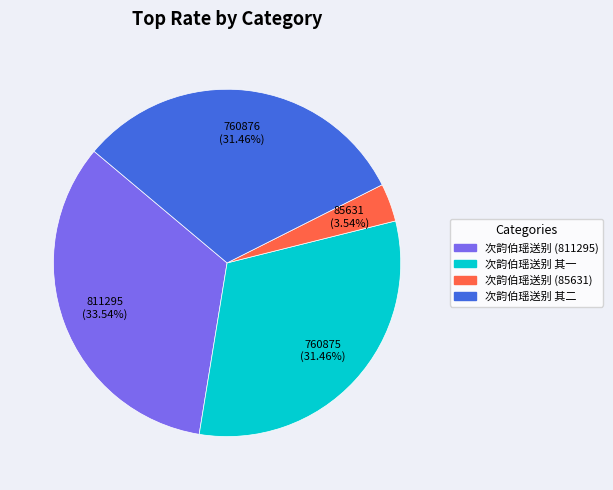

To the nearest percent, what percentage of the pie is 次韵伯瑶送别 其二?

31%